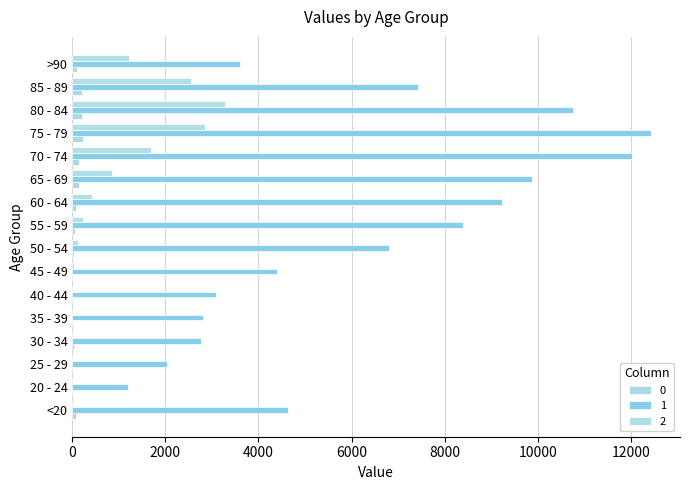

Count the number of data series in this chart.

3